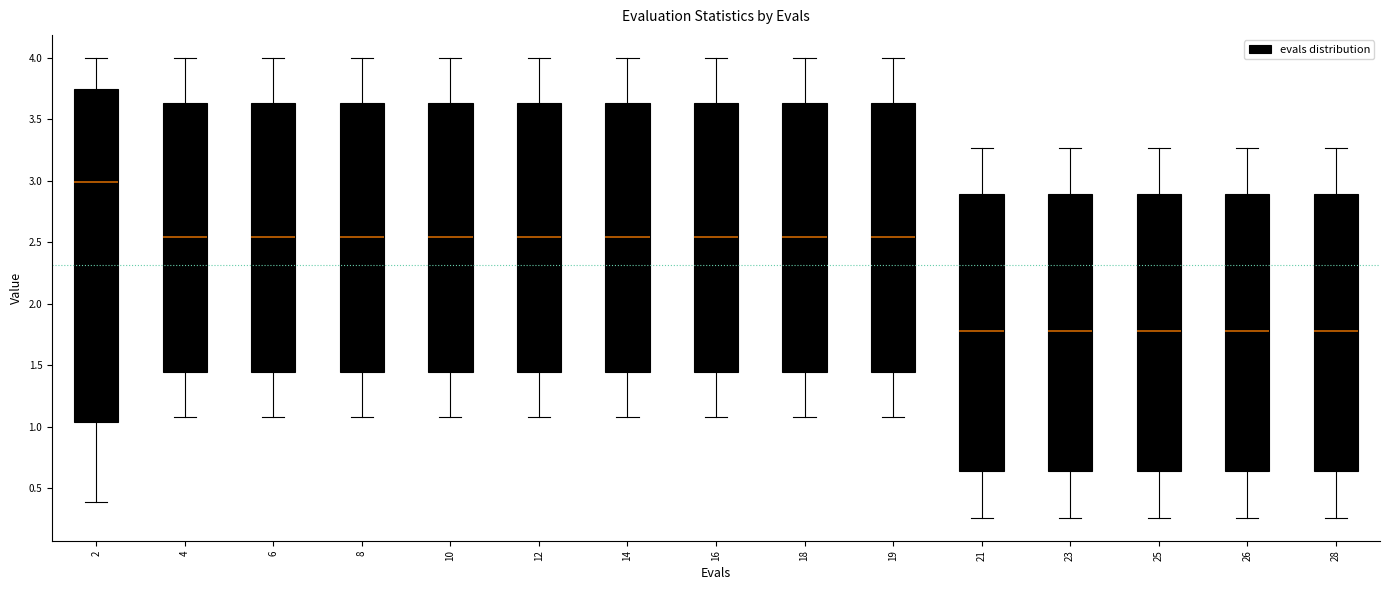

Where does the lower whisker of the box at x = 16 end on the y-axis? The values are not printed on the chart, so give them approximately, as read against the axis.

1.10